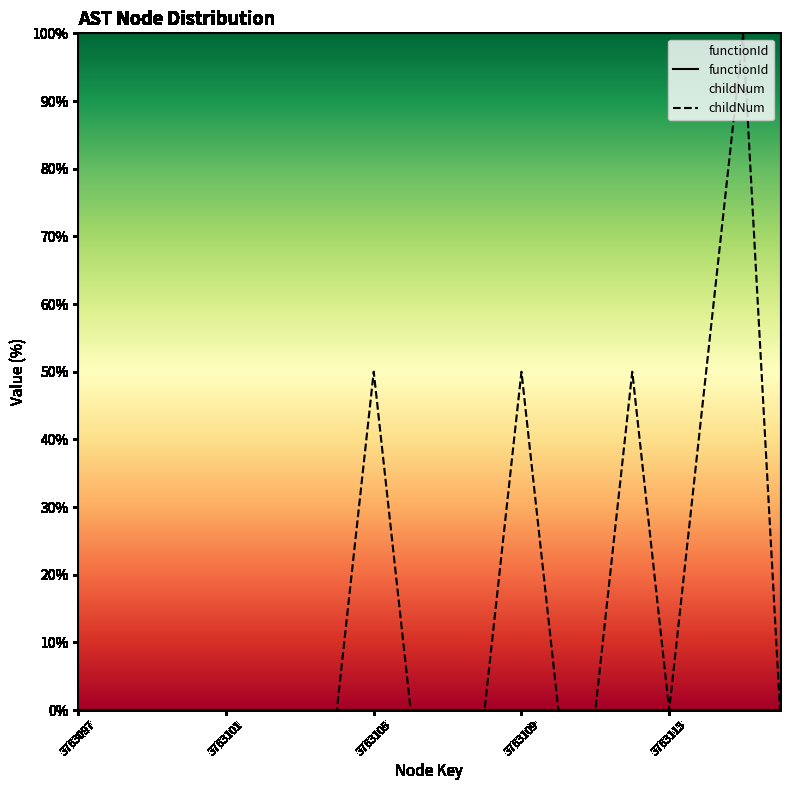

What is the value of the childNum point at the 19th from the left?

100.0